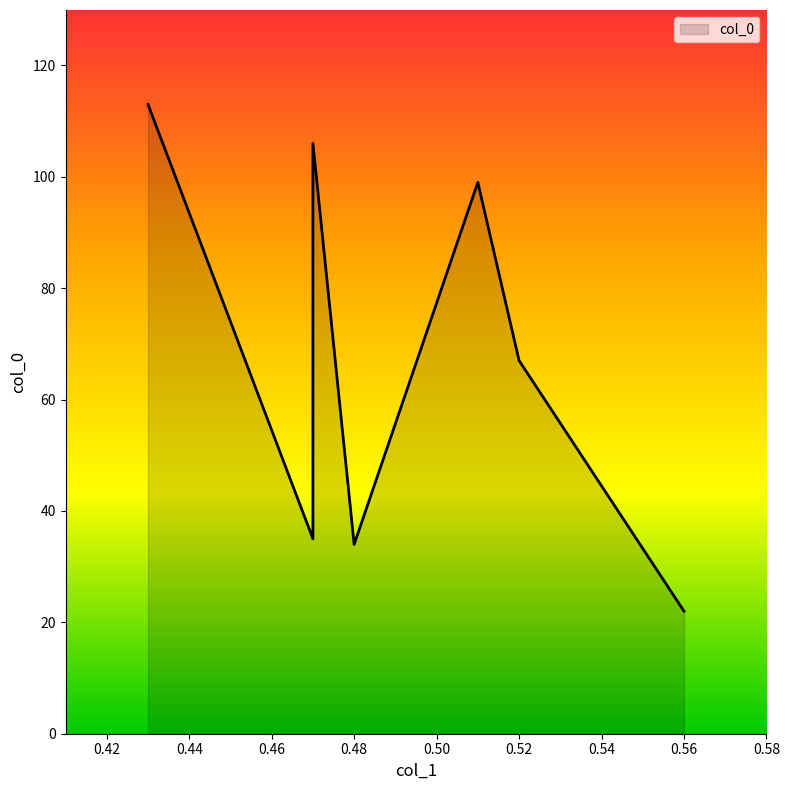

The value at 0.43 is 113. True or false?

True